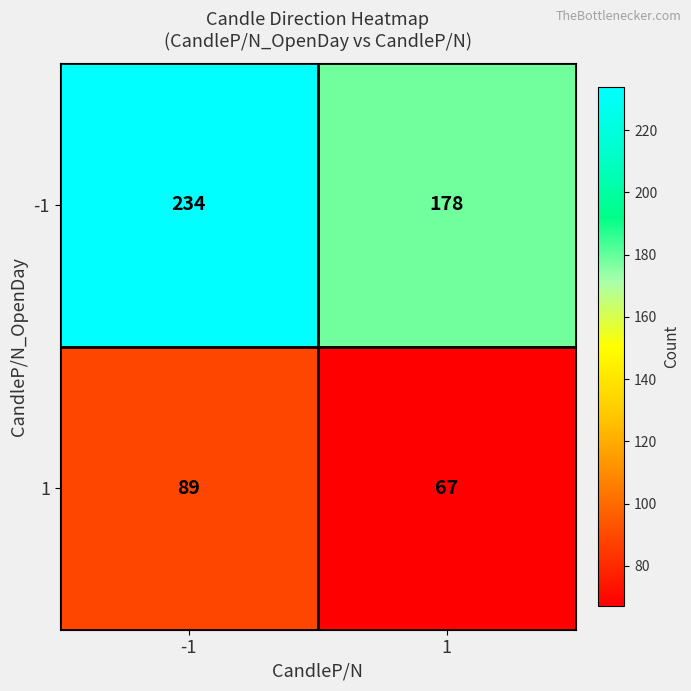

What is the sum of the -1 values at -1 and 1?

412